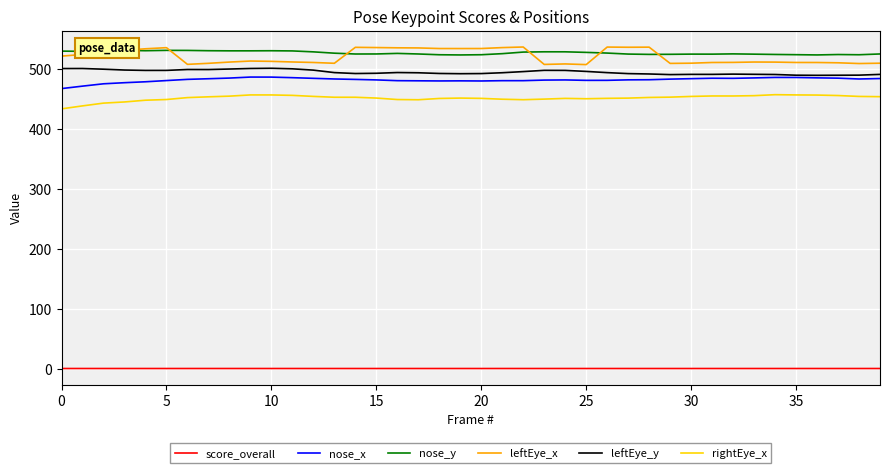

True or false: leftEye_x and leftEye_y cross at least once.

False